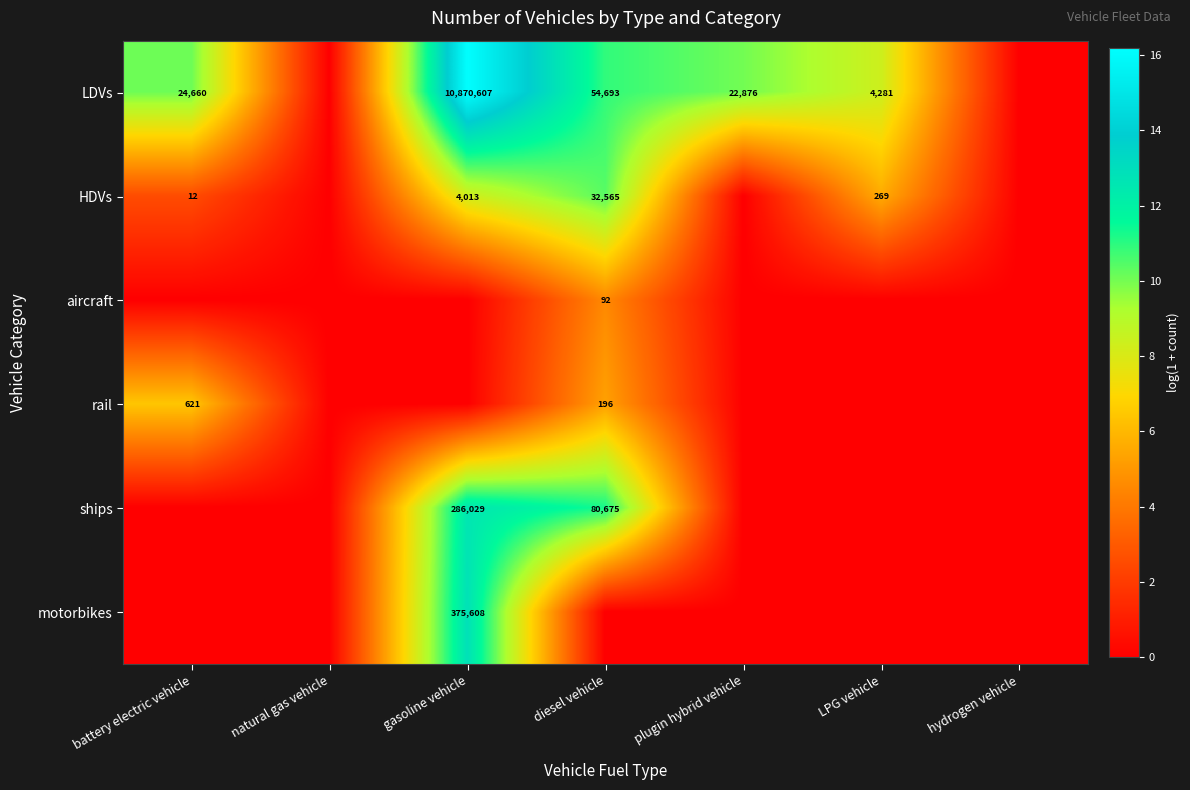

The LDVs series shows 11935 at battery electric vehicle. True or false?

False